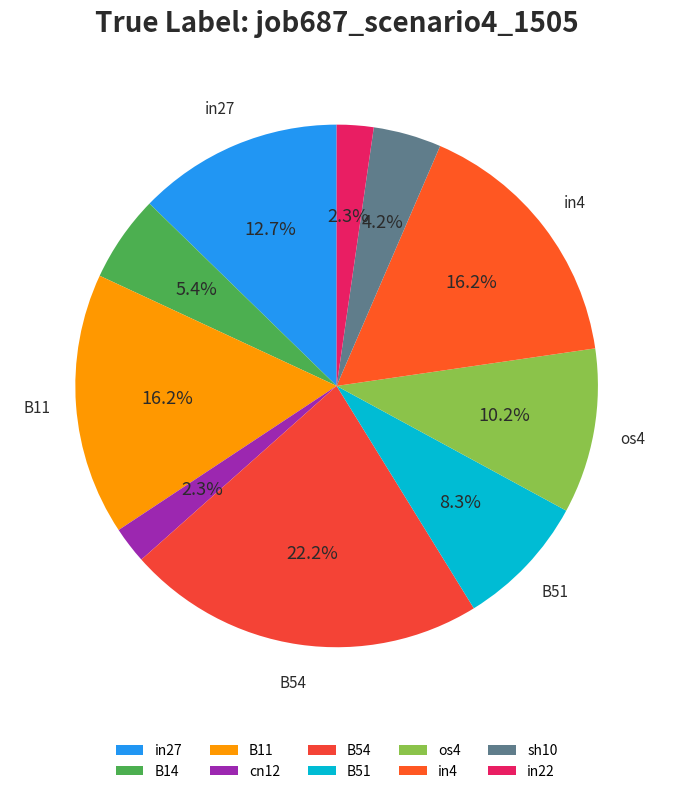

Which slice is the largest?

B54